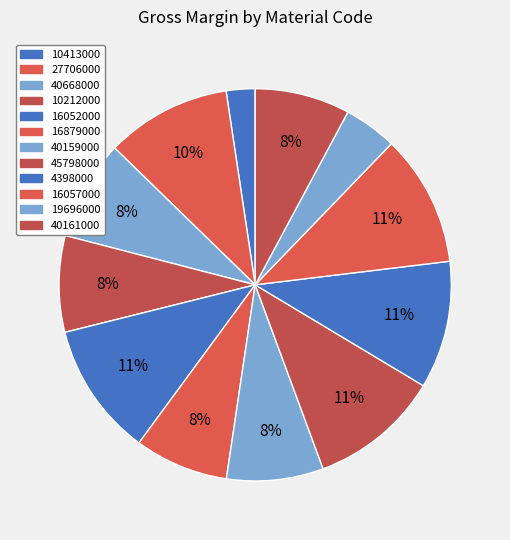

How many segments does this pie chart have?

12